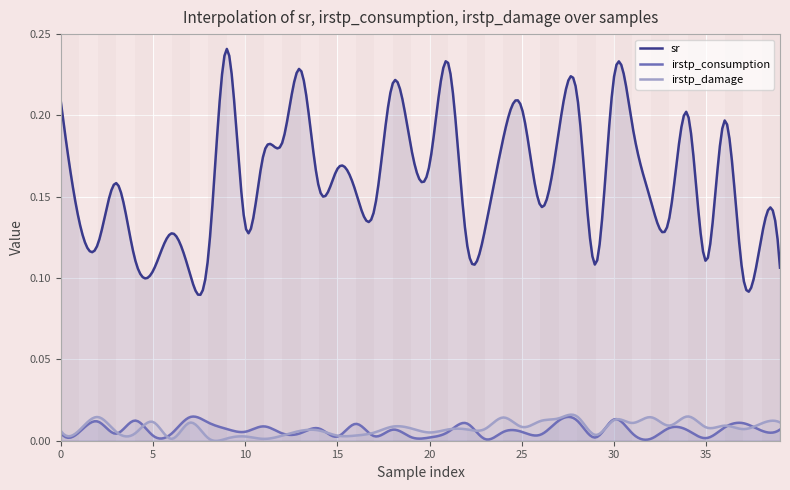

What is the sum of all irstp_consumption values?

0.3